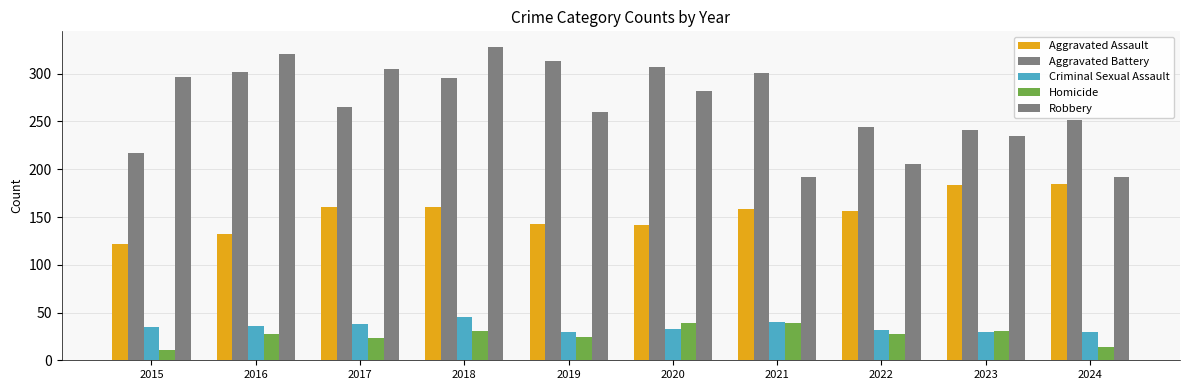

What is the value of the Aggravated Battery bar at the 2nd from the left?

302